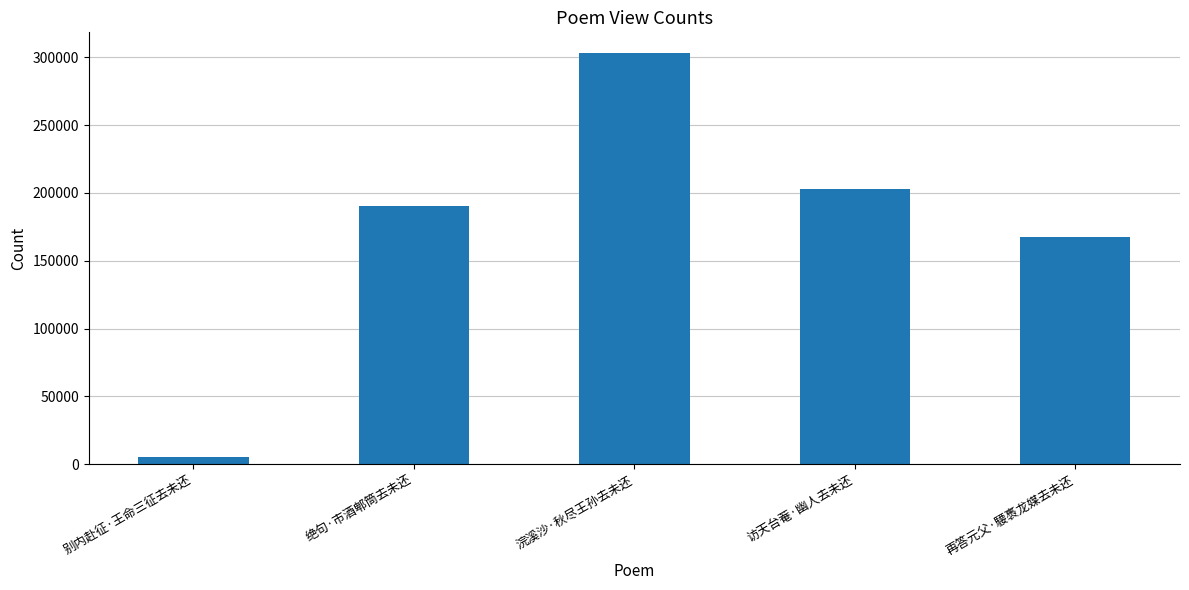

Reading left to right, list all the values displayed in this chart.

5551	190266	303299	203085	167359